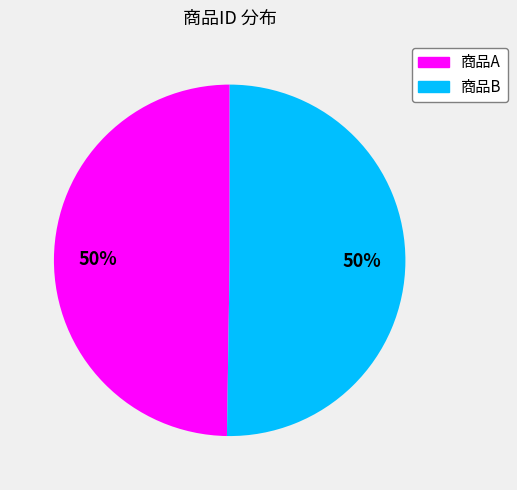

How many segments does this pie chart have?

2